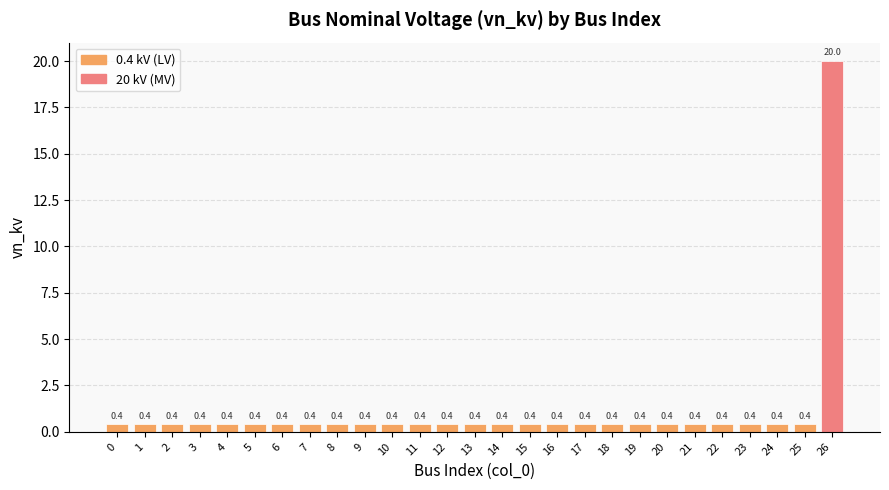

True or false: the data shows 0.4 at 9.

True